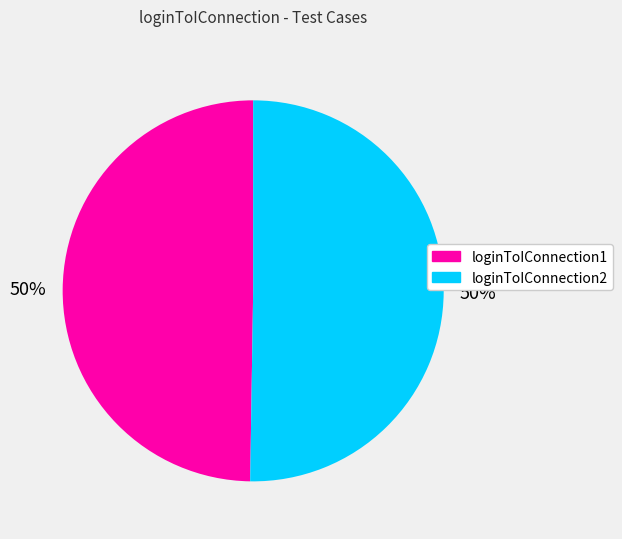

To the nearest percent, what is the average slice percentage?

50%